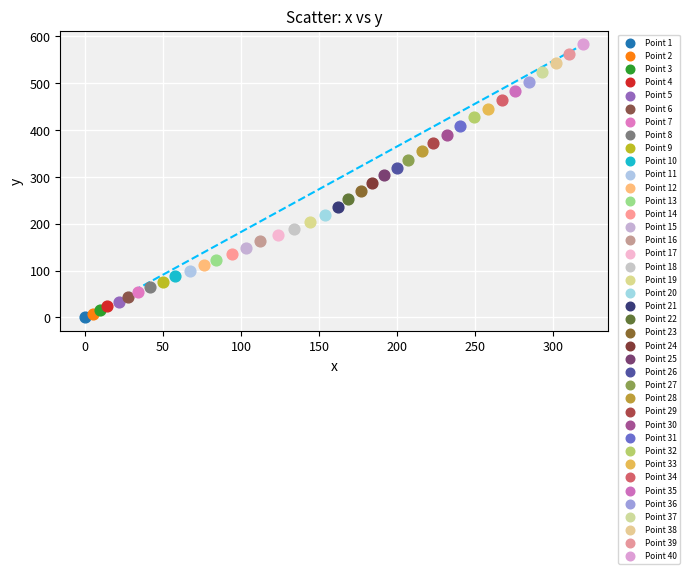

Which series reaches the minimum Y coordinate?

Point 1